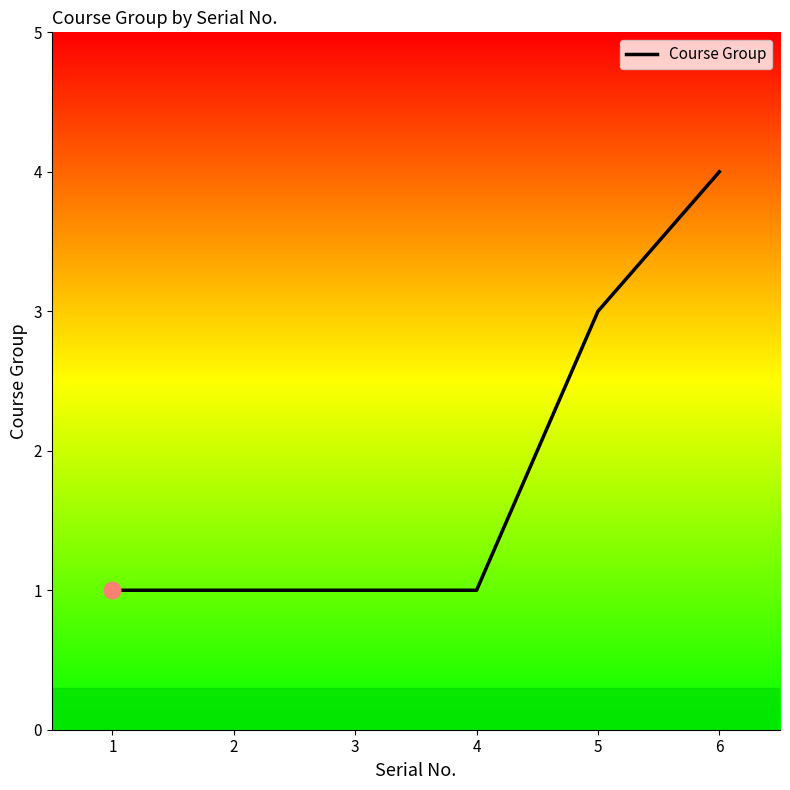

What is the change in value from 3 to 6?

+3